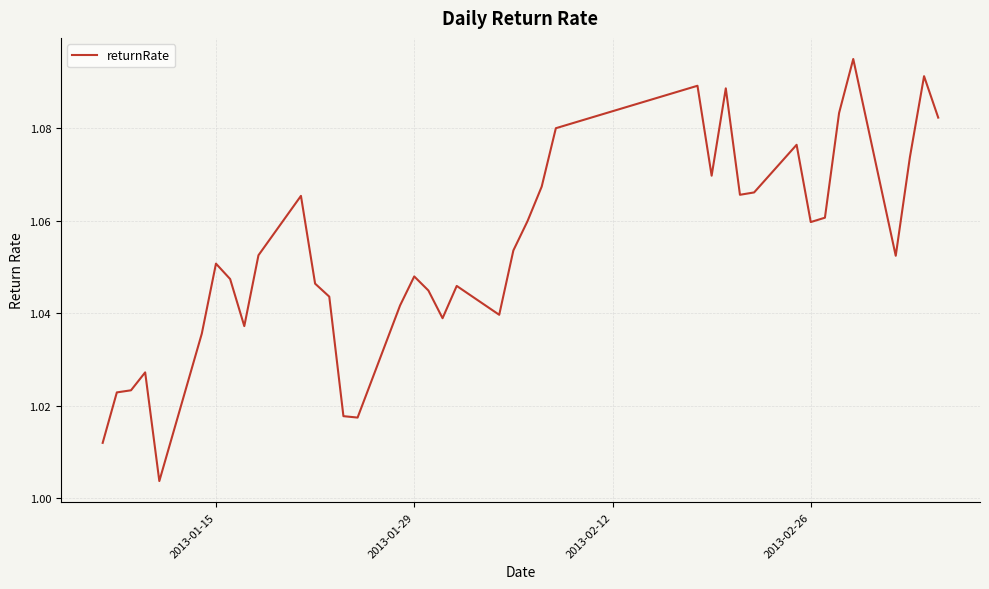

What is the difference between the maximum and second lowest values?

0.1